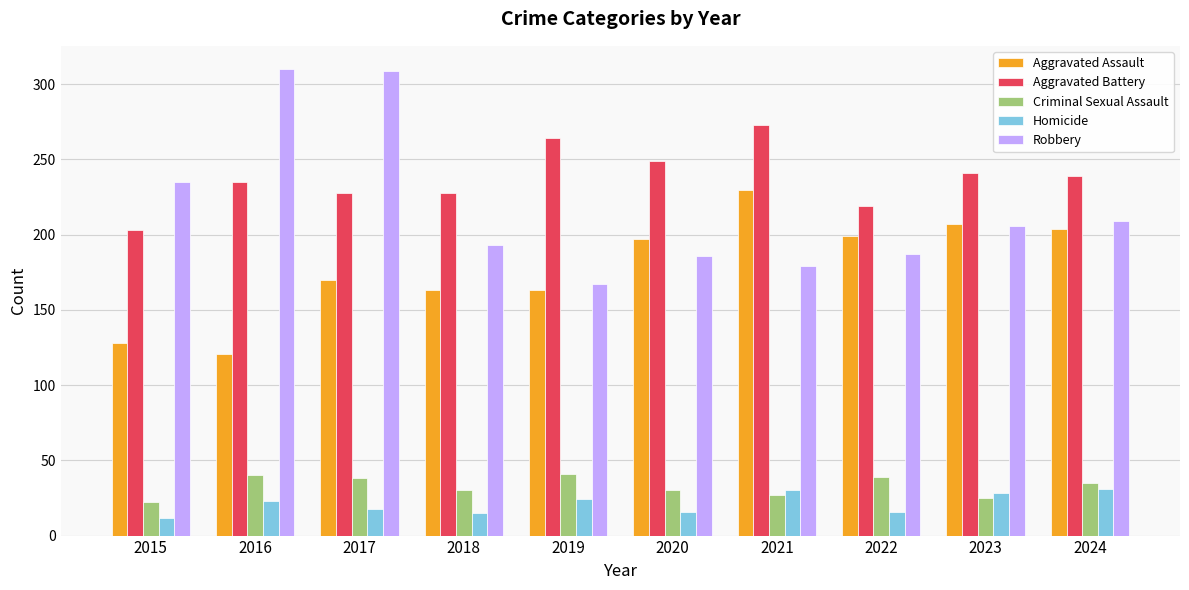

Rank the series by their maximum value, from lowest to highest.

Homicide, Criminal Sexual Assault, Aggravated Assault, Aggravated Battery, Robbery